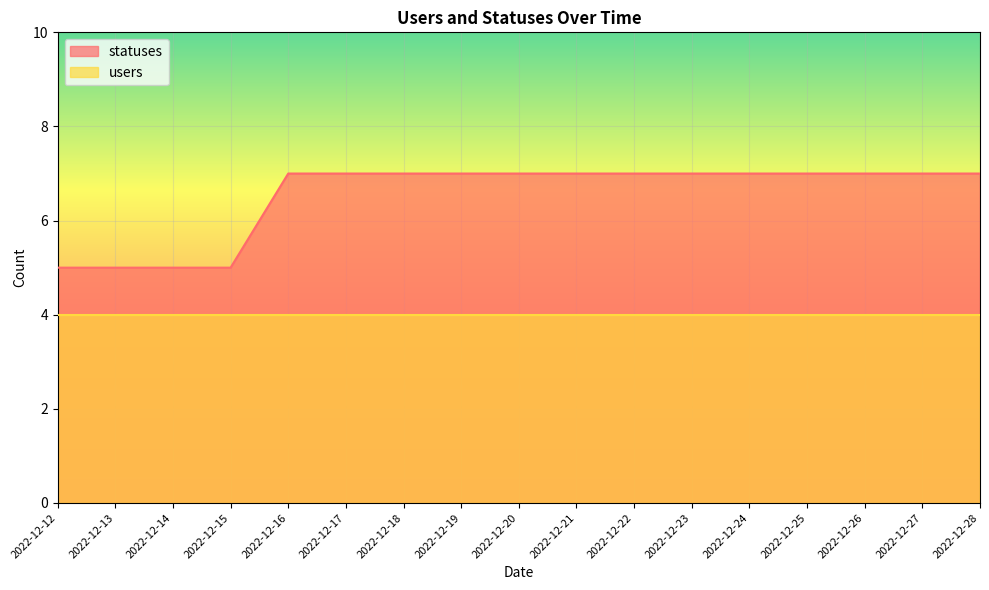

True or false: the data shows 12 at 2022-12-20.

False